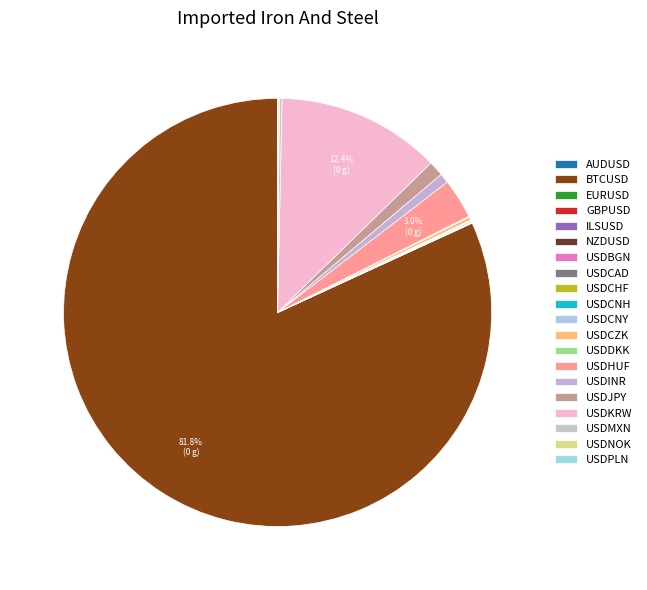

True or false: USDCNH accounts for 0% of the total.

True